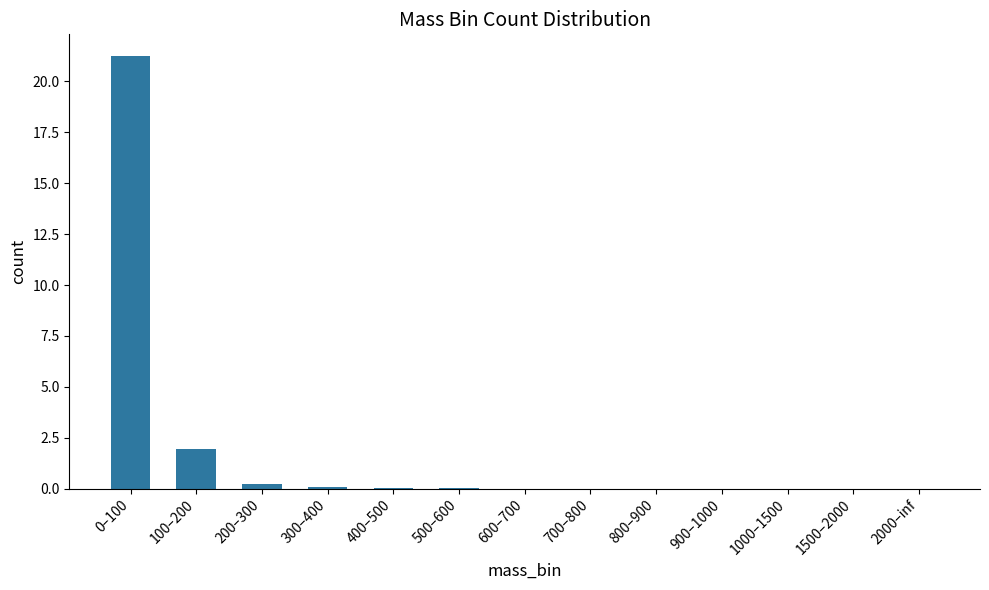

What is the sum of all values?

23.6